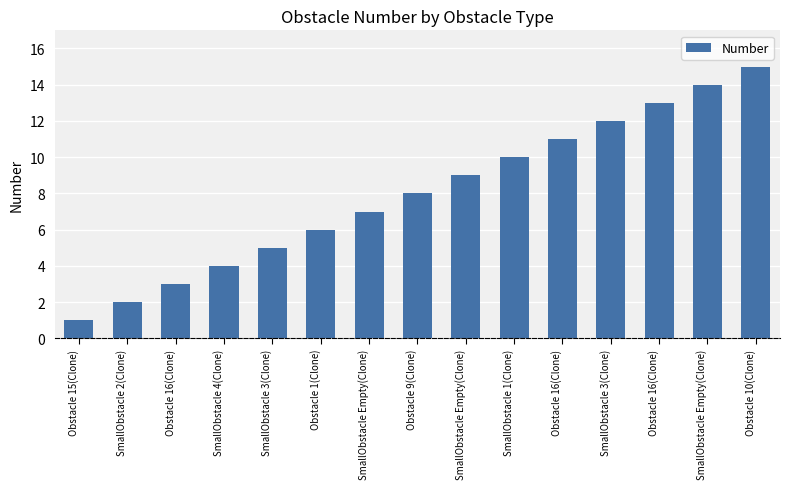

How many series are shown in this chart?

1